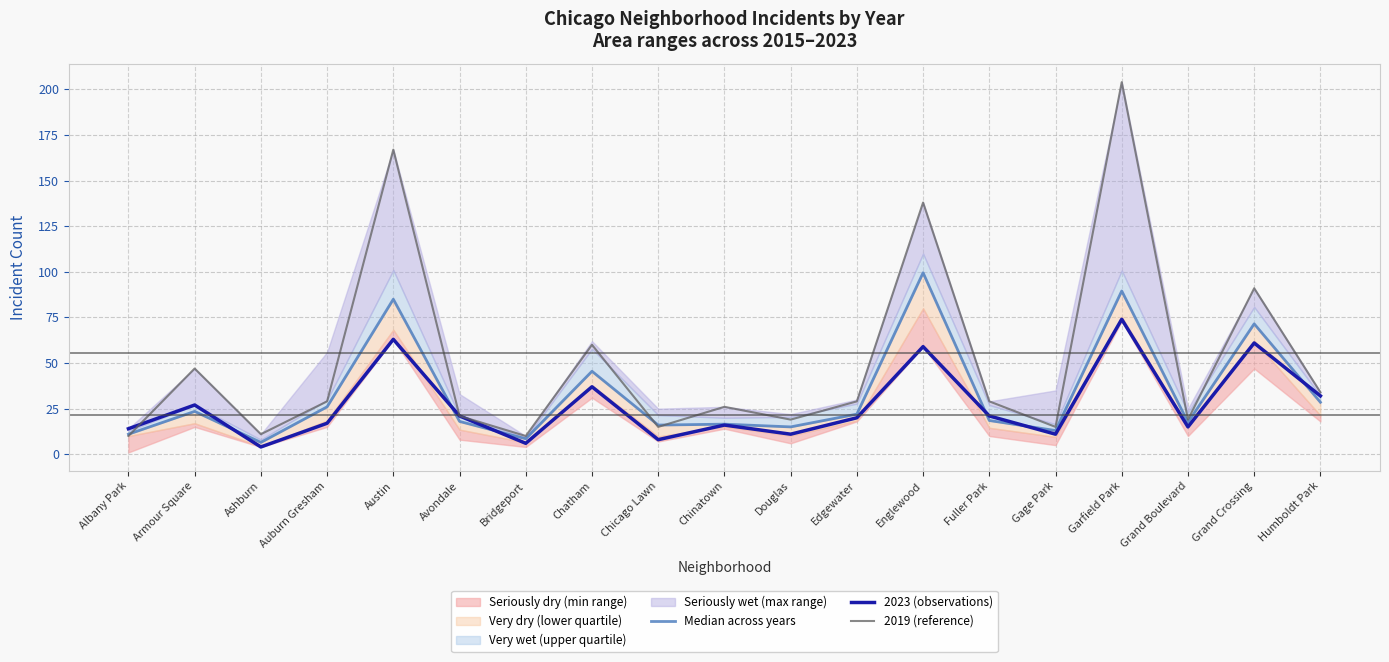

What is the total value across all series at Chinatown?

58.5